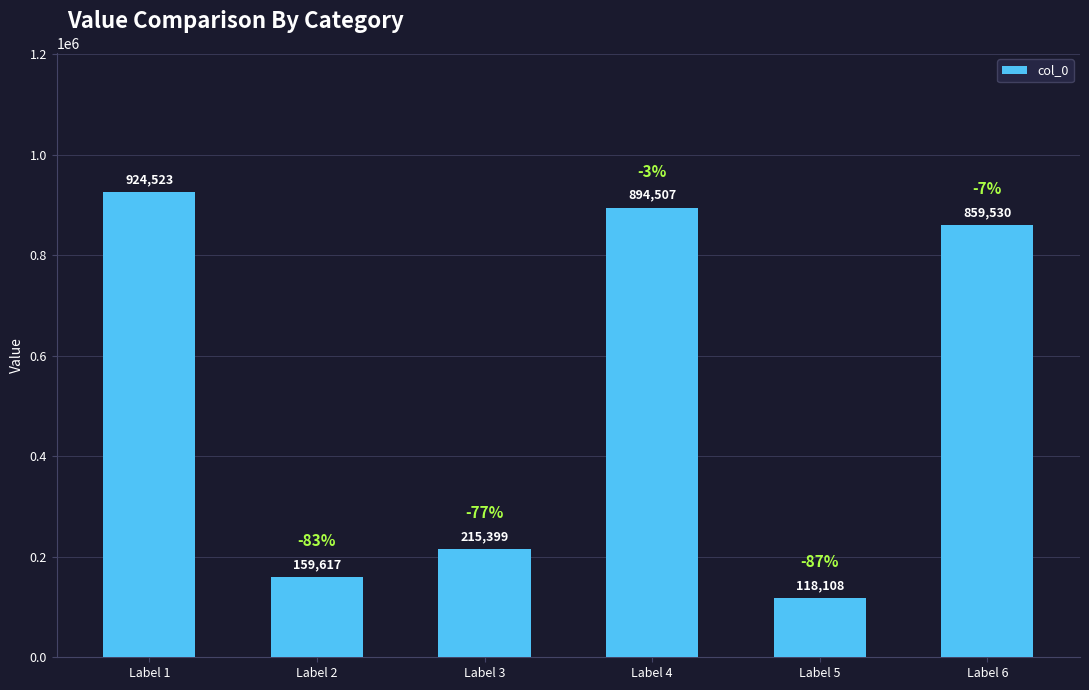

What is the difference between the values at Label 4 and Label 1?

30016